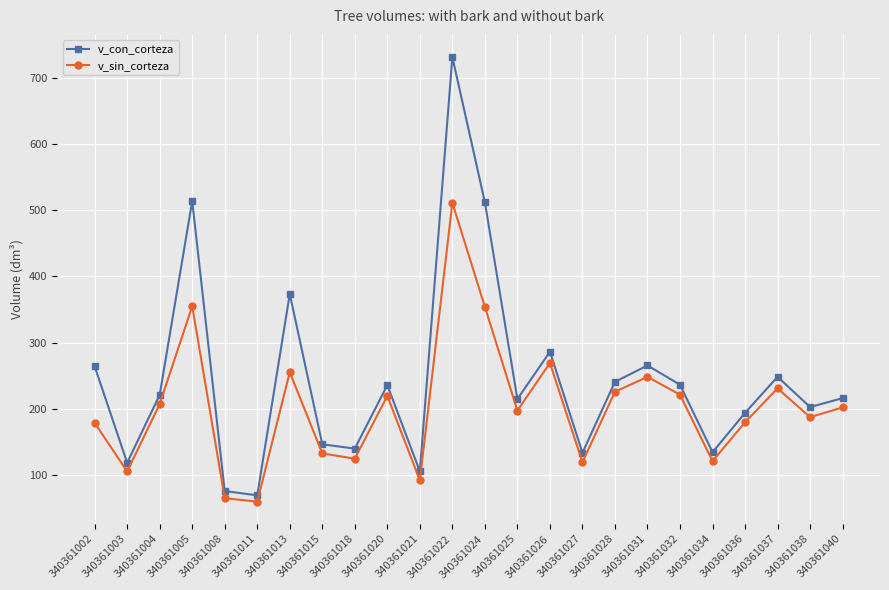

What is the difference between the v_con_corteza values at 340361027 and 340361002?

130.9